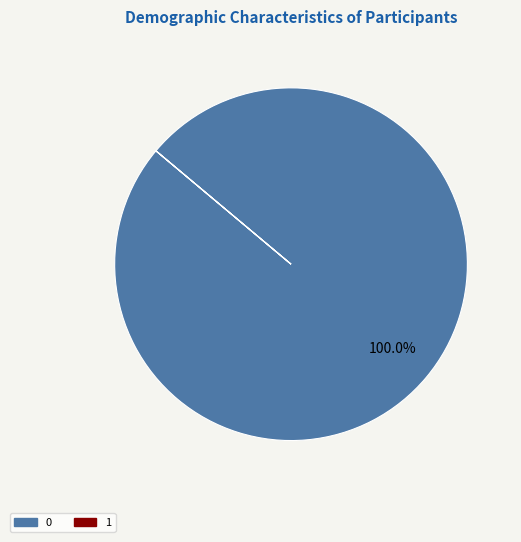

Is 0 the majority of the pie?

Yes